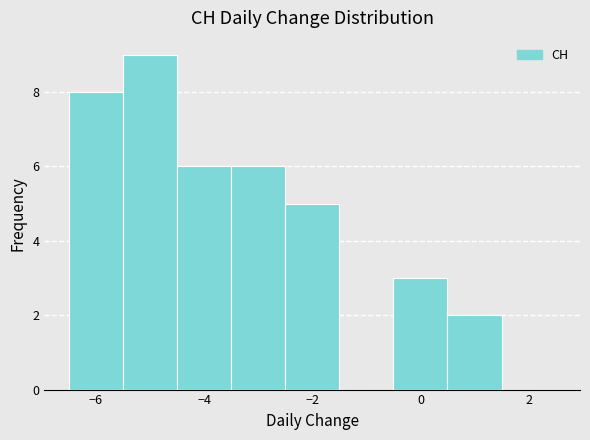

Reading left to right, list every bar in this chart as the range it spans on the x-axis followed by its height. Neither the bar edges nor the heights are printed on the chart, so give them approximately, as read against the axes.

-6.5 to -5.5: 8
-5.5 to -4.5: 9
-4.5 to -3.5: 6
-3.5 to -2.5: 6
-2.5 to -1.5: 5
-1.5 to -0.5: 0
-0.5 to 0.5: 3
0.5 to 1.5: 2
1.5 to 2.5: 0